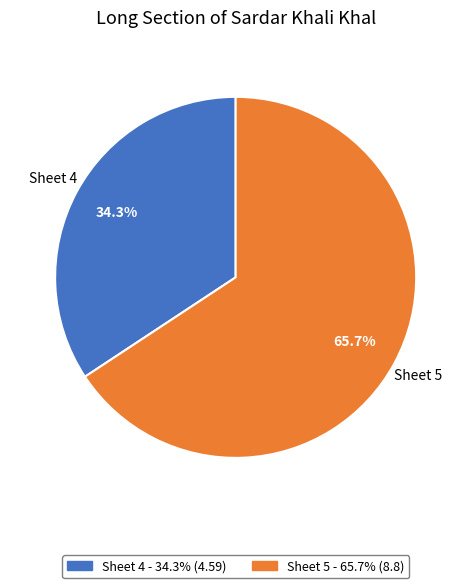

Count the number of slices in the pie.

2